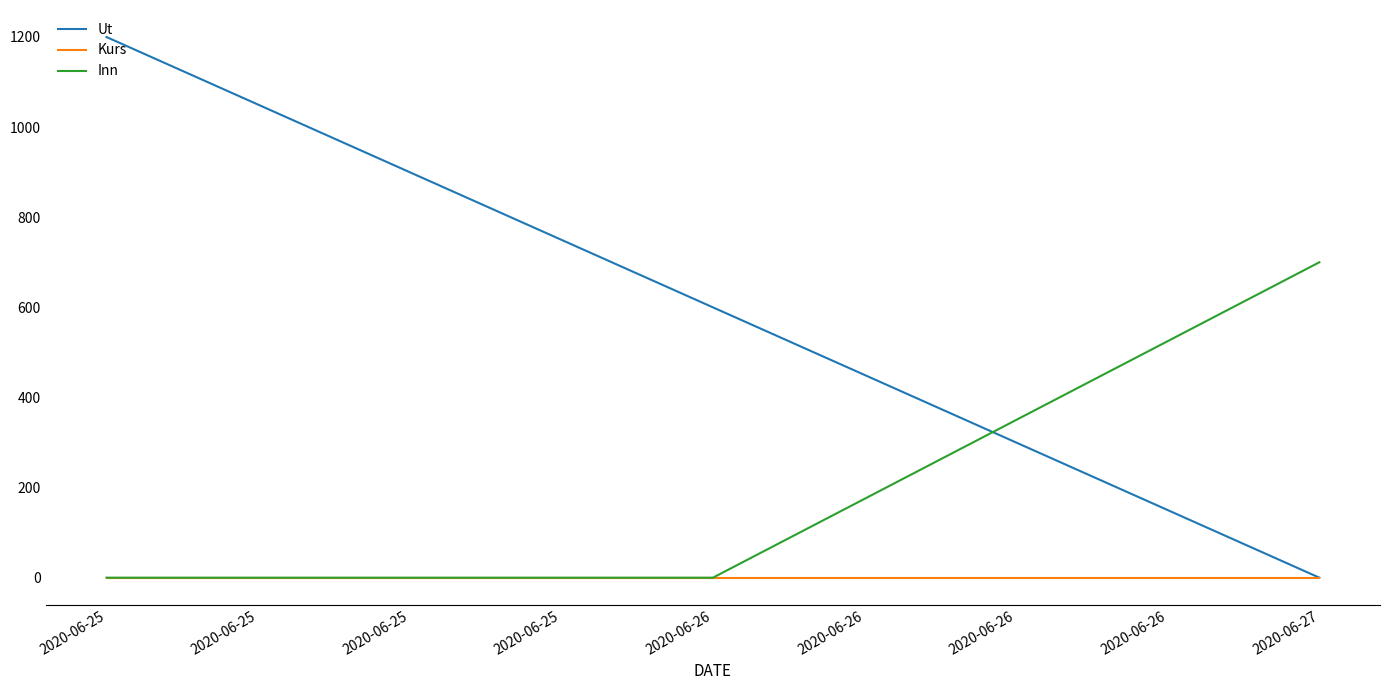

Rank the series by their maximum value, from highest to lowest.

Ut, Inn, Kurs